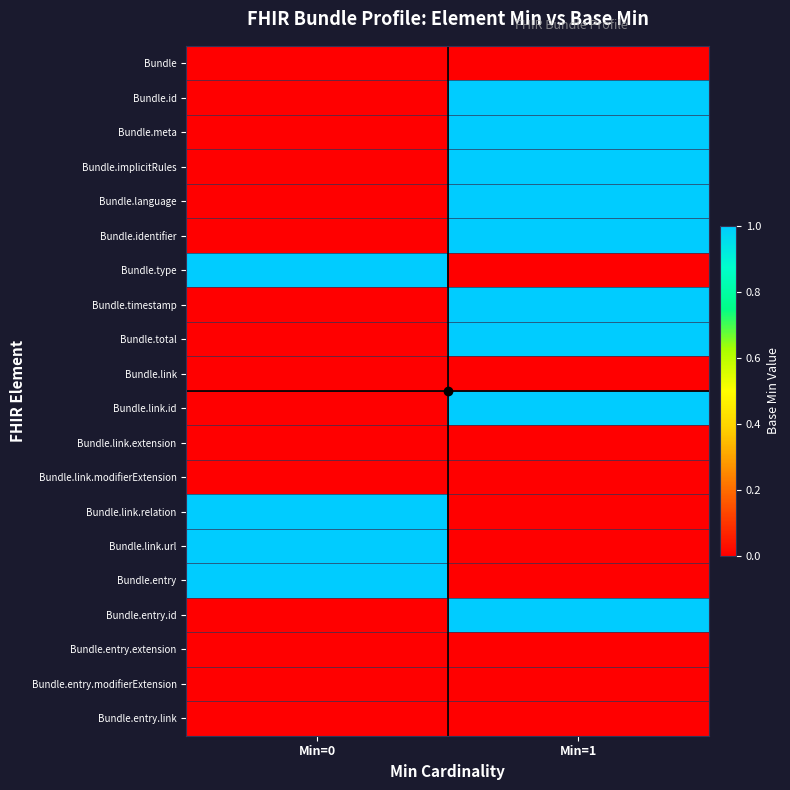

Which series has the largest range (max minus min)?

Bundle.id